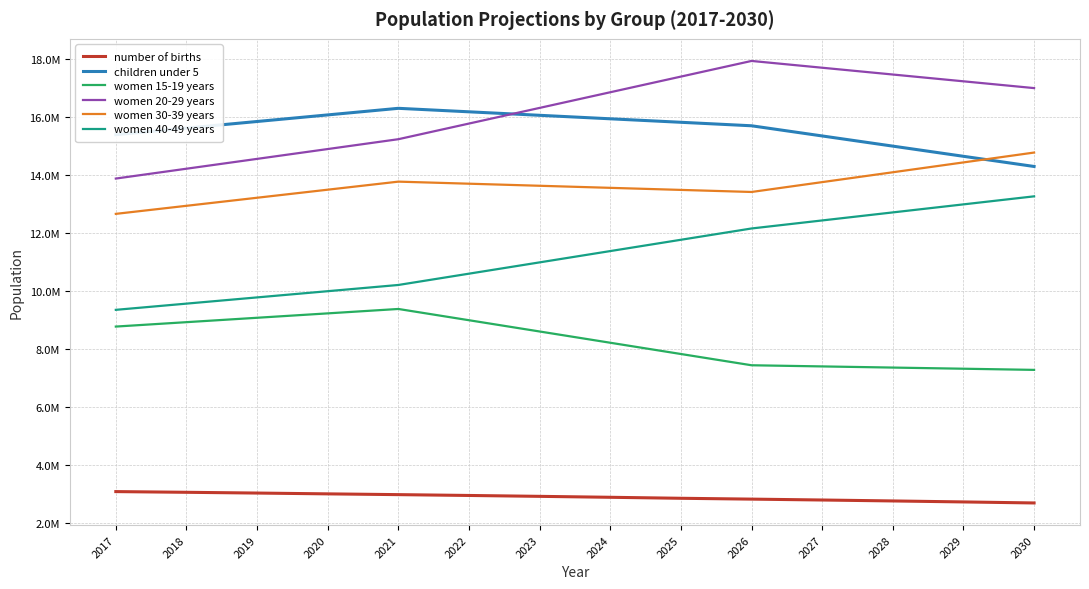

Does the chart have visible grid lines?

Yes